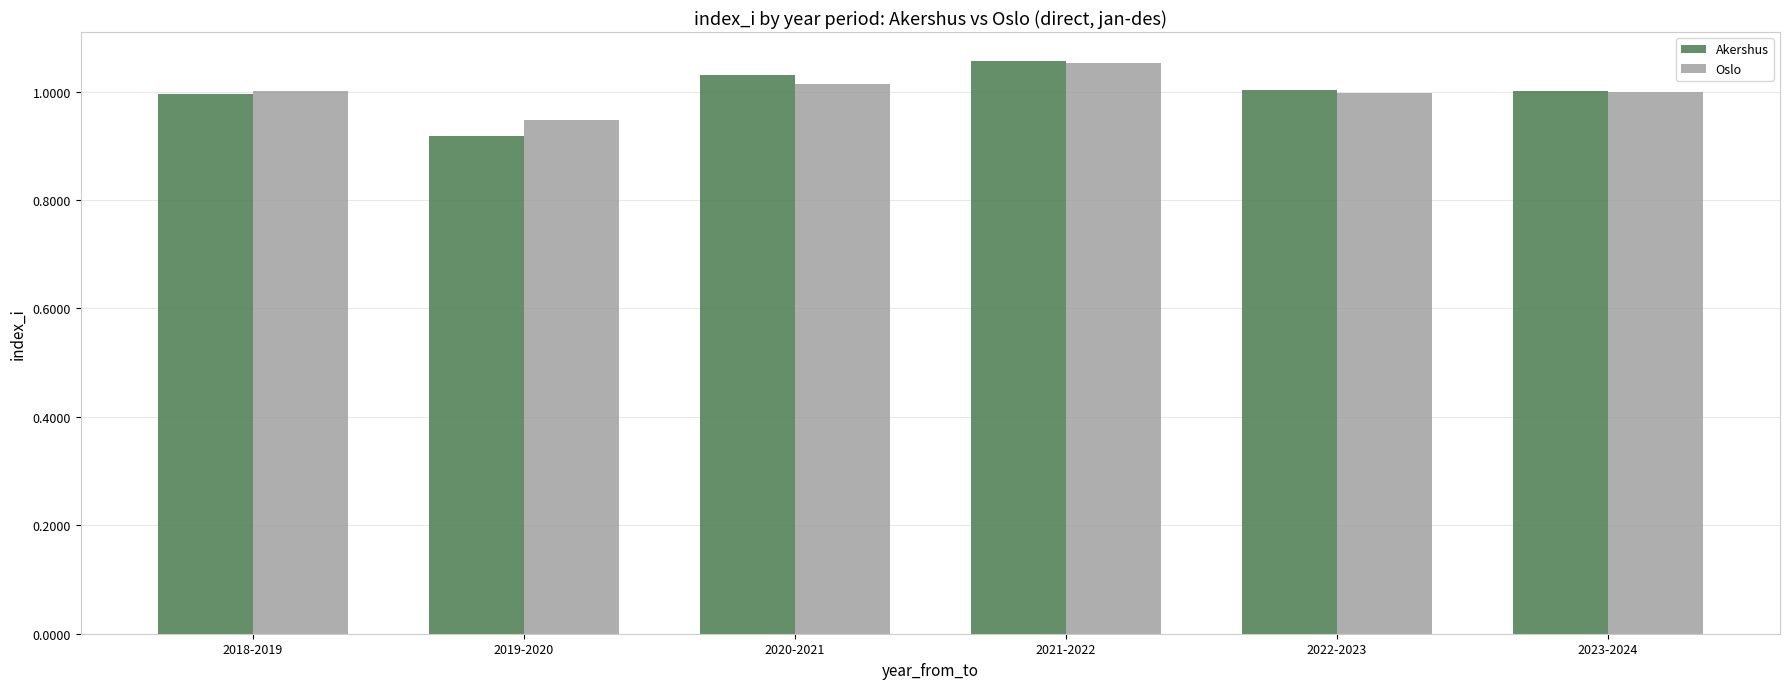

At which label does Akershus reach its minimum?

2019-2020